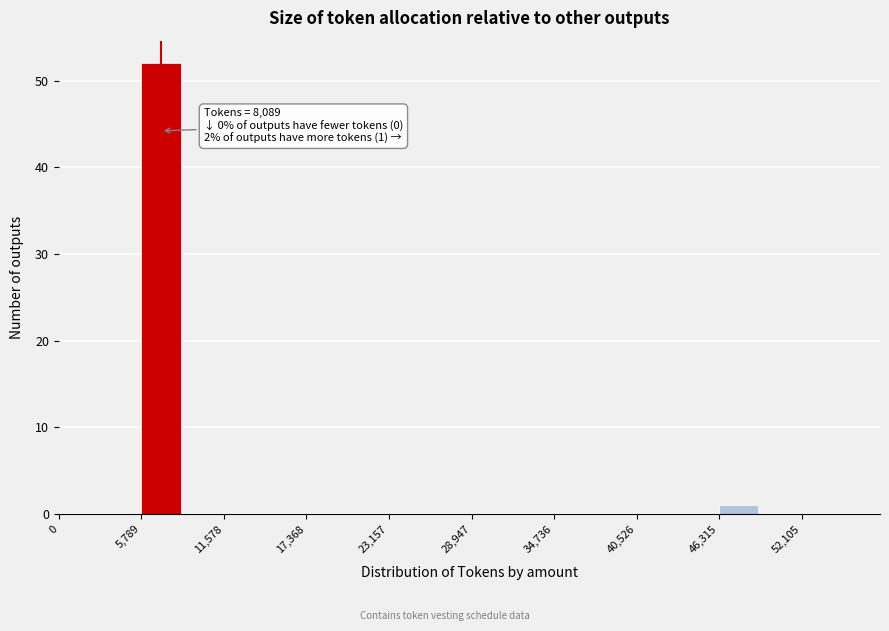

Around what value on the x-axis is the tallest bar? Give the approximate position of its centre, as read against the axis.

7000